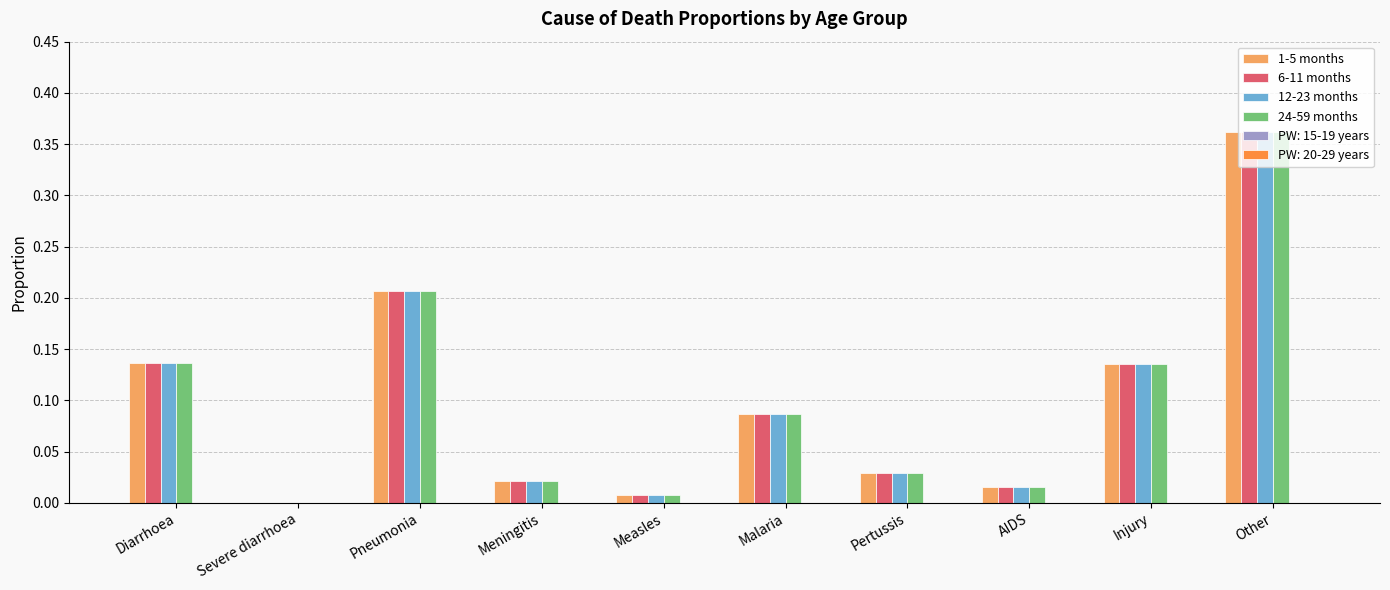

The 6-11 months series shows 0.0 at AIDS. True or false?

True